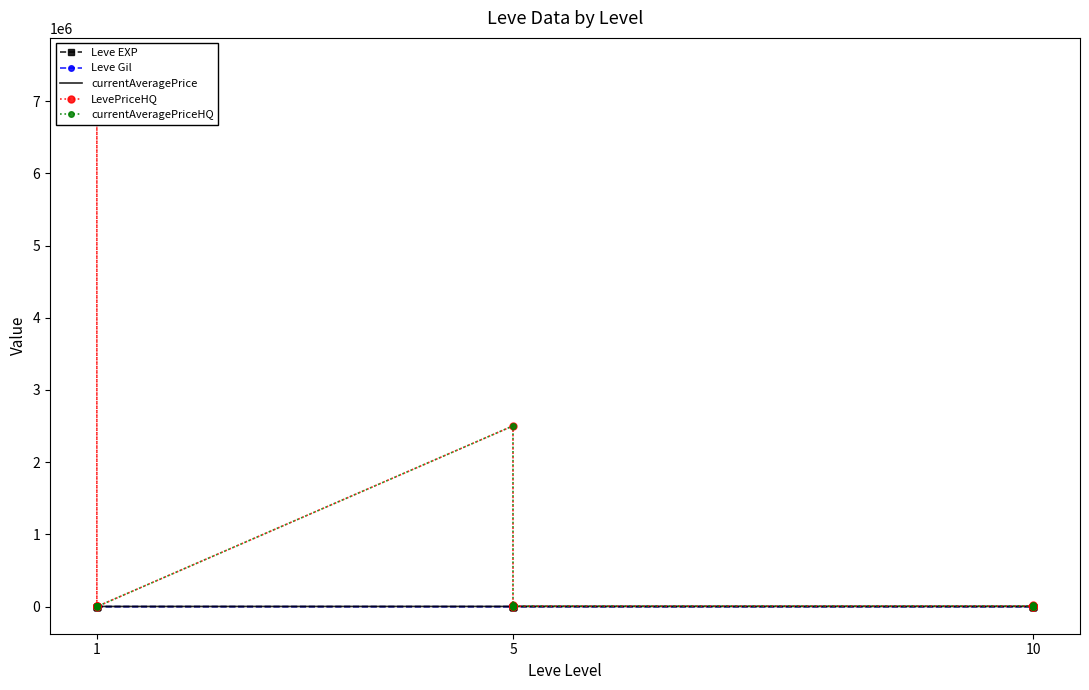

At which category does currentAveragePrice reach its first local valley?

1